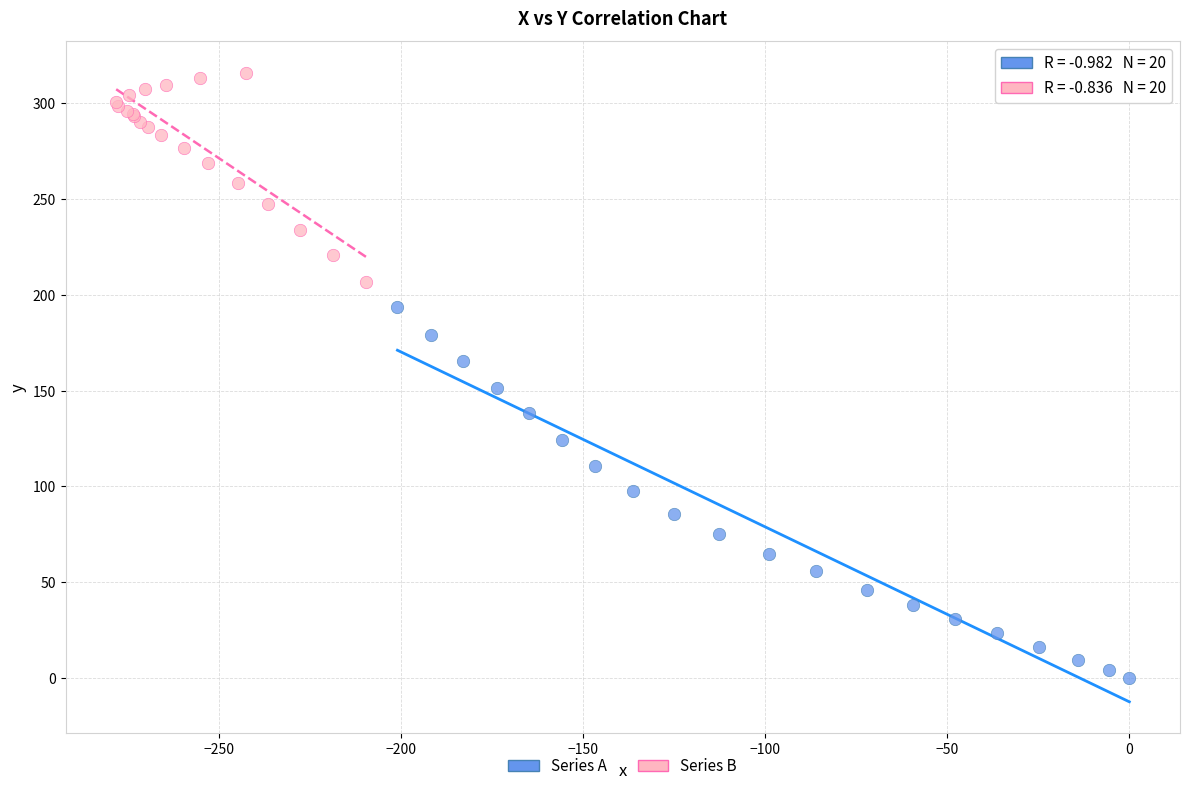

Which series has the widest spread of Y values?

Series A